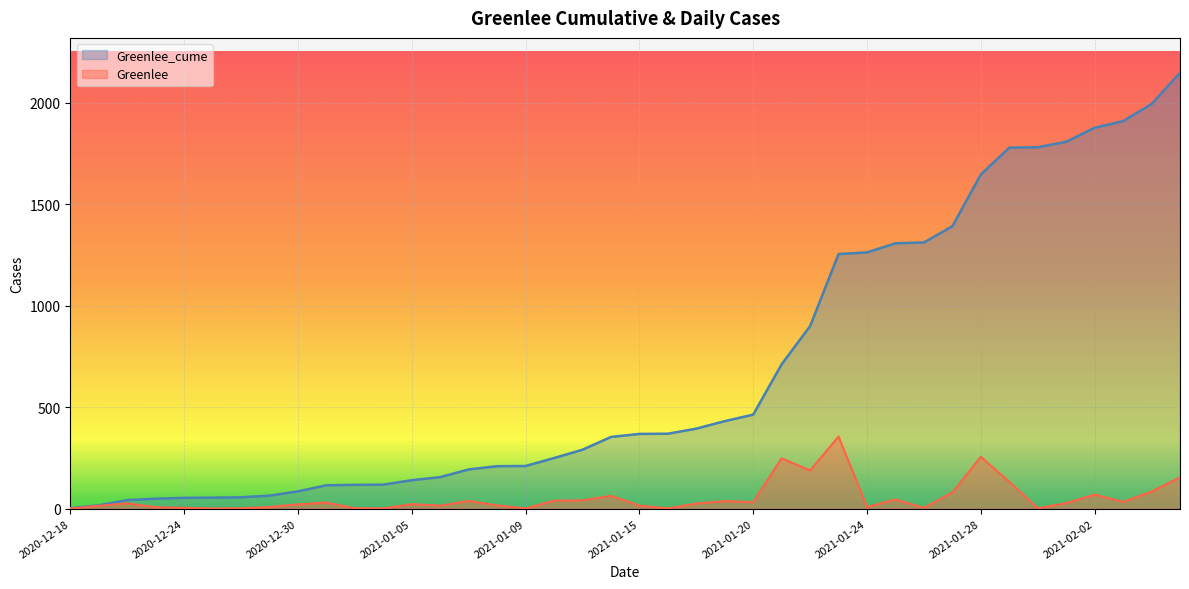

Reading left to right, extract all data points from this chart.

Greenlee_cume: 2020-12-18=2	2020-12-21=16	2020-12-22=42	2020-12-23=49	2020-12-24=53	2020-12-26=54	2020-12-28=56	2020-12-29=64	2020-12-30=85	2020-12-31=115	2021-01-01=117	2021-01-04=118	2021-01-05=140	2021-01-06=155	2021-01-07=193	2021-01-08=209	2021-01-09=210	2021-01-12=249	2021-01-13=290	2021-01-14=353	2021-01-15=368	2021-01-16=369	2021-01-18=394	2021-01-19=431	2021-01-20=463	2021-01-21=711	2021-01-22=899	2021-01-23=1254	2021-01-24=1262	2021-01-25=1307	2021-01-26=1311	2021-01-27=1391	2021-01-28=1646	2021-01-29=1778	2021-01-30=1780	2021-02-01=1807	2021-02-02=1876	2021-02-03=1909	2021-02-04=1993	2021-02-05=2147
Greenlee: 2020-12-18=0	2020-12-21=14	2020-12-22=26	2020-12-23=7	2020-12-24=4	2020-12-26=1	2020-12-28=2	2020-12-29=8	2020-12-30=21	2020-12-31=30	2021-01-01=2	2021-01-04=1	2021-01-05=22	2021-01-06=15	2021-01-07=38	2021-01-08=16	2021-01-09=1	2021-01-12=39	2021-01-13=41	2021-01-14=63	2021-01-15=15	2021-01-16=1	2021-01-18=25	2021-01-19=37	2021-01-20=32	2021-01-21=248	2021-01-22=188	2021-01-23=355	2021-01-24=8	2021-01-25=45	2021-01-26=4	2021-01-27=80	2021-01-28=255	2021-01-29=132	2021-01-30=2	2021-02-01=27	2021-02-02=69	2021-02-03=33	2021-02-04=84	2021-02-05=154